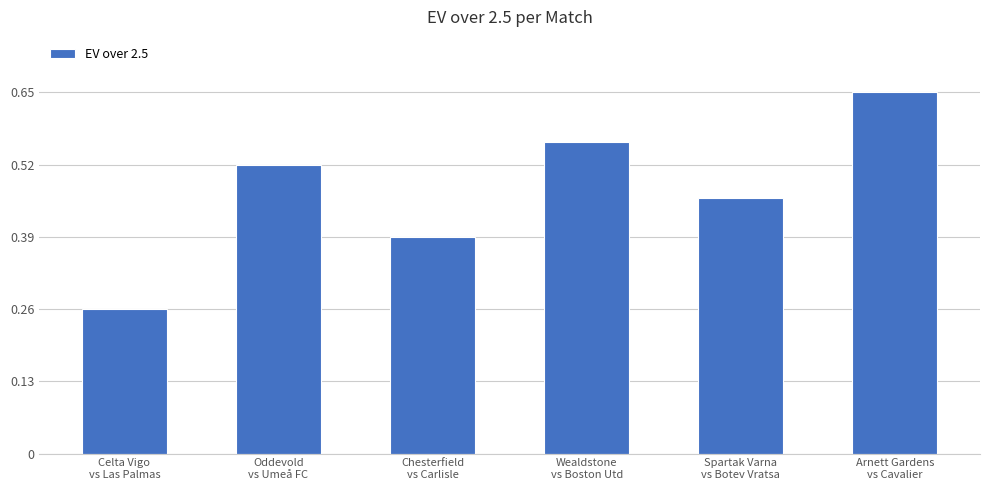

True or false: the data shows 0.4 at Celta Vigo
vs Las Palmas.

False